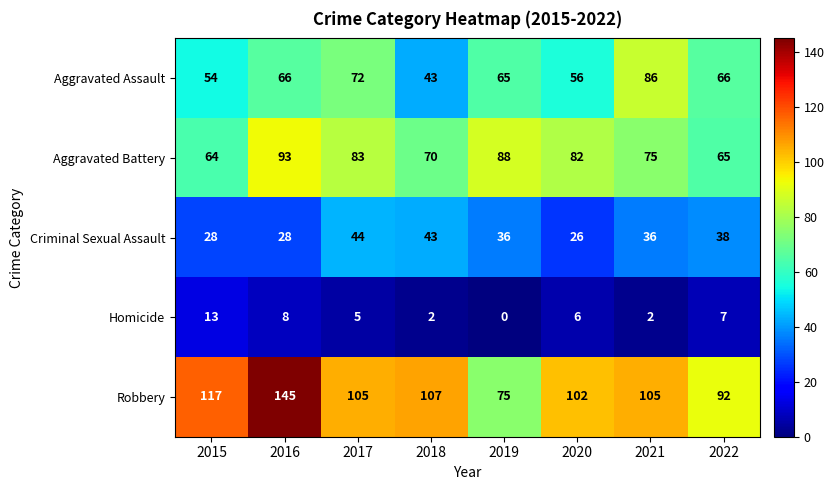

How many values in Homicide are above zero?

7